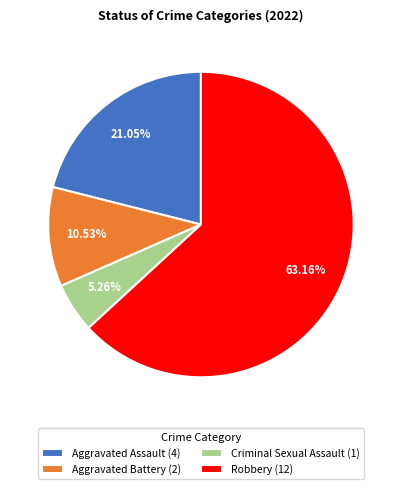

To the nearest percent, what is the combined percentage of Aggravated Battery and Aggravated Assault?

32%